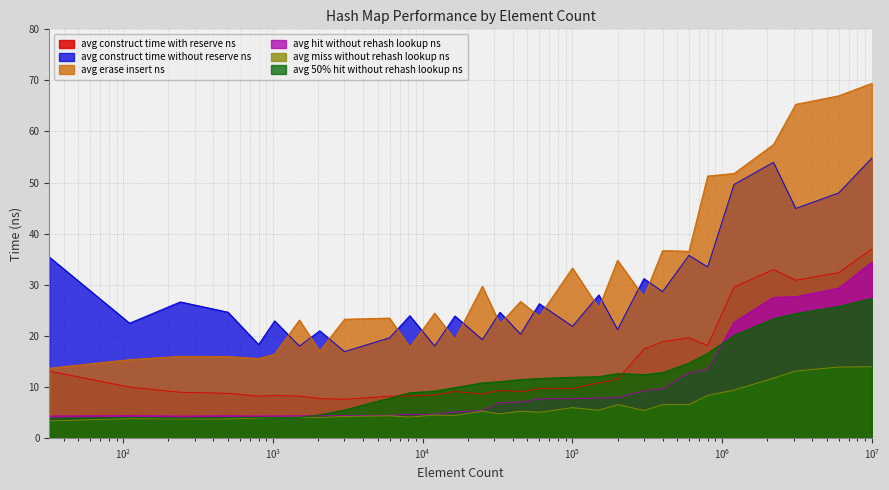

Reading left to right, what are all the values shown in this chart?

avg_construct_time_with_reserve_ns: 13.1	9.9	8.9	8.7	8.2	8.3	8.2	7.7	7.6	8.2	8.2	8.4	9.1	8.6	9.3	9.0	9.6	9.7	10.8	11.4	17.4	18.8	19.6	18.1	29.5	33.0	30.9	32.4	37.0
avg_construct_time_without_reserve_ns: 35.4	22.5	26.6	24.6	18.3	22.9	18.0	21.0	16.9	19.6	23.9	18.0	23.9	19.2	24.6	20.3	26.3	21.8	28.0	21.2	31.2	28.6	35.8	33.5	49.6	54.0	44.9	48.0	54.8
avg_erase_insert_ns: 13.7	15.3	16.0	15.9	15.6	16.4	23.1	17.0	23.2	23.5	17.7	24.4	19.3	29.7	22.3	26.7	23.8	33.3	25.4	34.8	27.6	36.7	36.5	51.3	51.8	57.4	65.3	67.0	69.4
avg_hit_without_rehash_lookup_ns: 4.3	4.4	4.3	4.3	4.3	4.3	4.3	4.3	4.4	4.4	4.6	4.6	5.1	5.4	6.9	7.0	7.7	7.7	7.8	7.9	9.2	9.6	12.7	13.4	22.6	27.5	27.7	29.3	34.4
avg_miss_without_rehash_lookup_ns: 3.3	3.8	3.7	3.7	3.9	4.0	4.1	4.0	4.2	4.3	4.1	4.5	4.4	5.3	4.7	5.2	5.0	5.9	5.4	6.5	5.4	6.5	6.5	8.3	9.4	11.7	13.1	13.9	13.9
avg_50%_hit_without_rehash_lookup_ns: 3.9	4.0	3.9	4.0	4.0	4.0	4.0	4.5	5.5	7.8	8.8	9.2	9.9	10.8	11.0	11.4	11.6	11.9	12.0	12.6	12.4	12.8	14.7	16.6	20.1	23.3	24.4	25.7	27.3